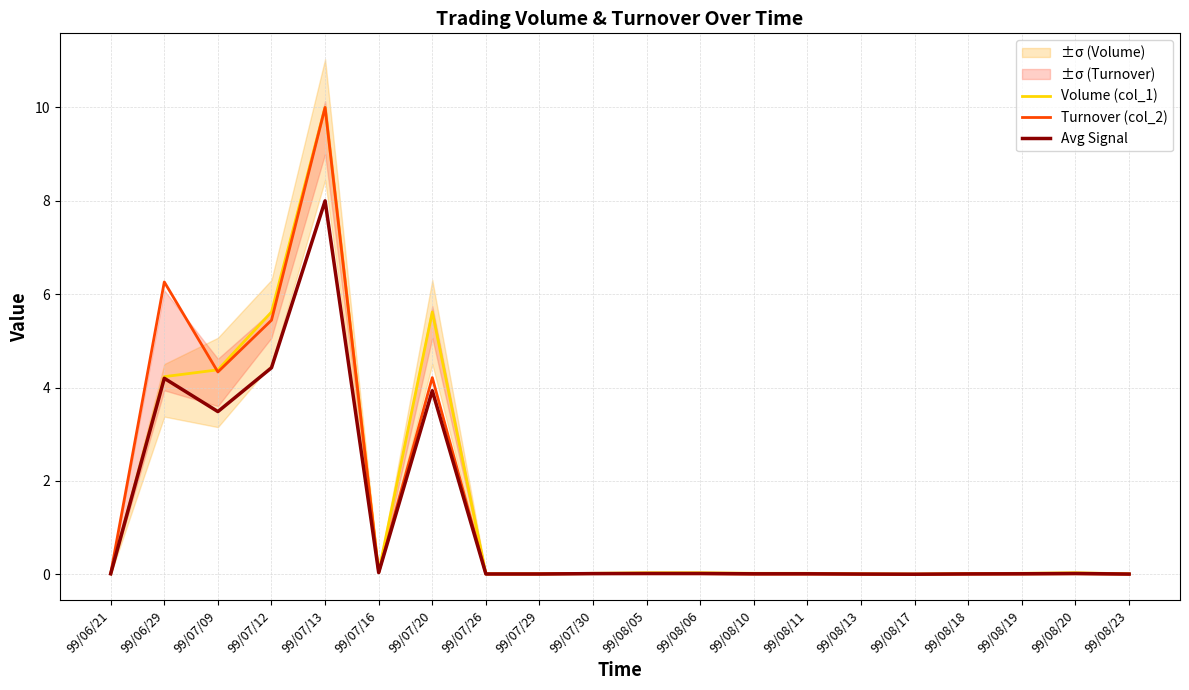

At how many categories does at least one series exceed 0?

20